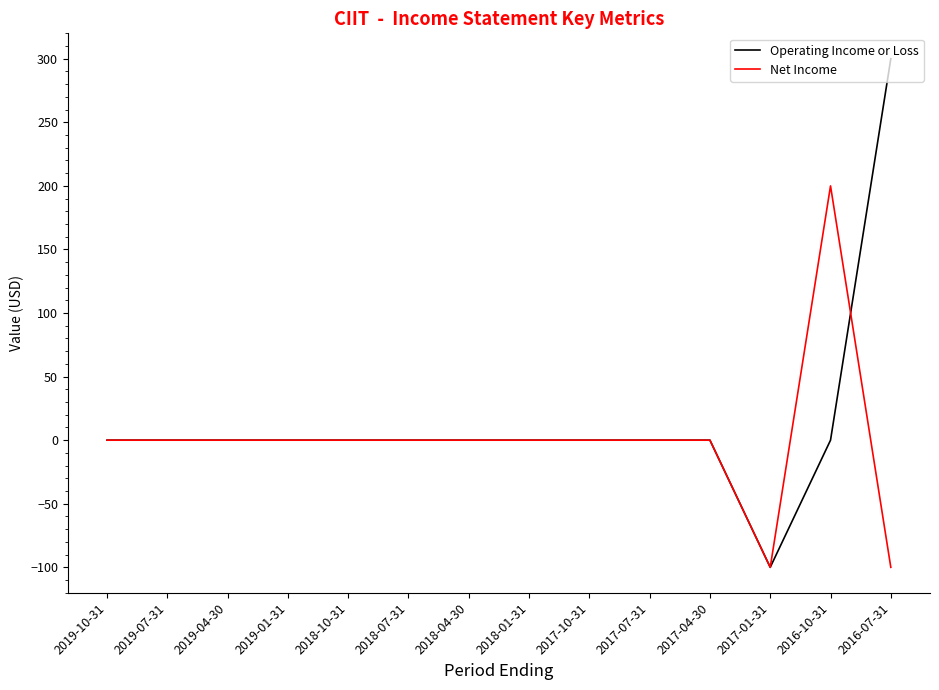

In Operating Income or Loss, how many points are lower than both neighbors (excluding endpoints)?

1